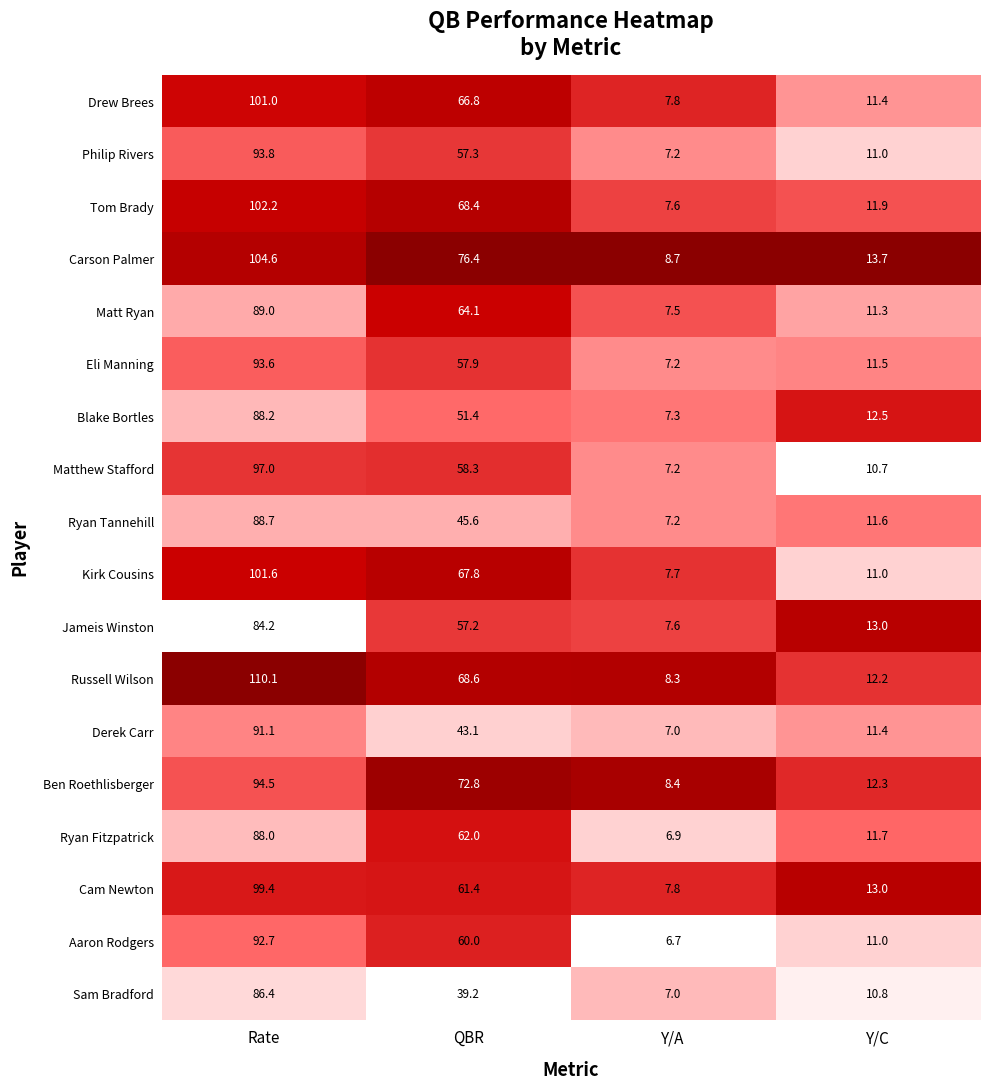

Which series has the widest spread of values?

Russell Wilson